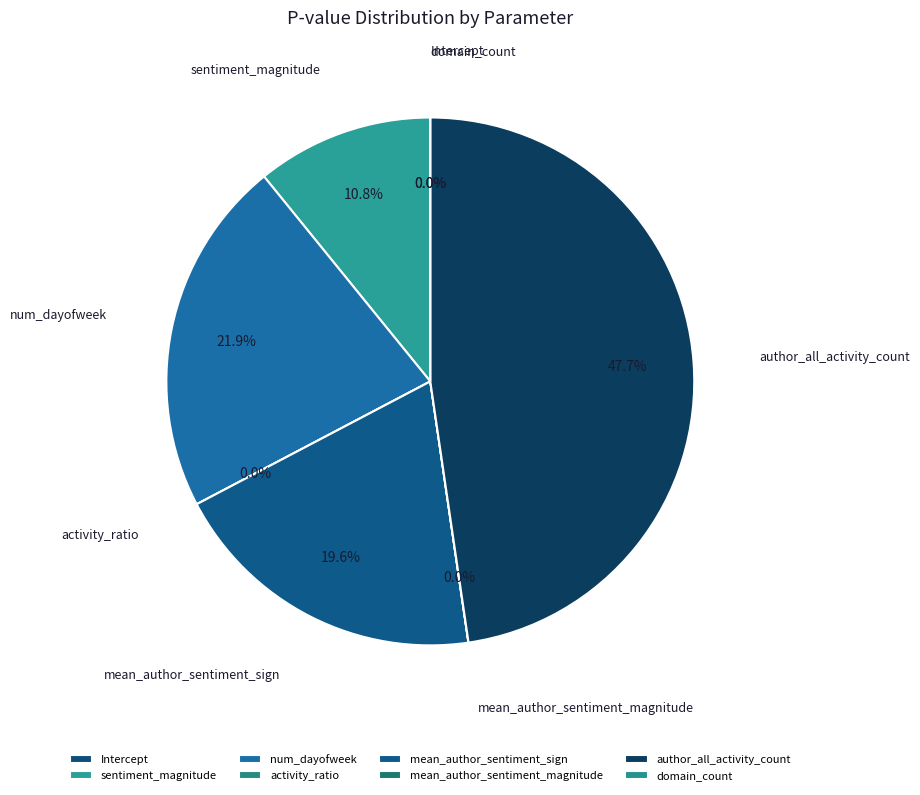

What is the largest slice in the pie chart?

author_all_activity_count